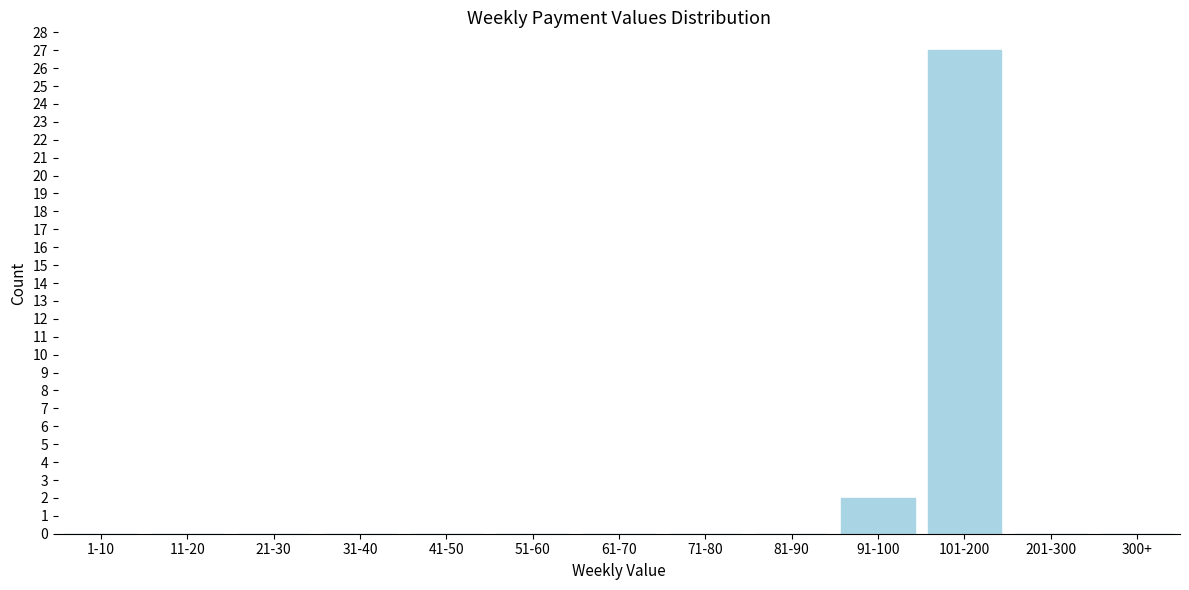

Reading left to right, extract all data points from this chart.

1-10=0	11-20=0	21-30=0	31-40=0	41-50=0	51-60=0	61-70=0	71-80=0	81-90=0	91-100=2	101-200=27	201-300=0	300+=0